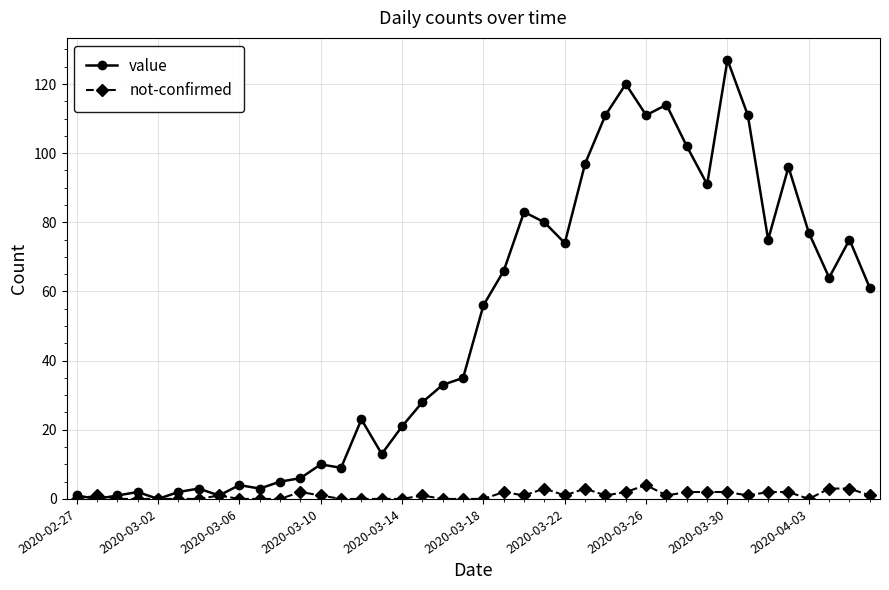

True or false: value has more than 2 interior local peaks.

True